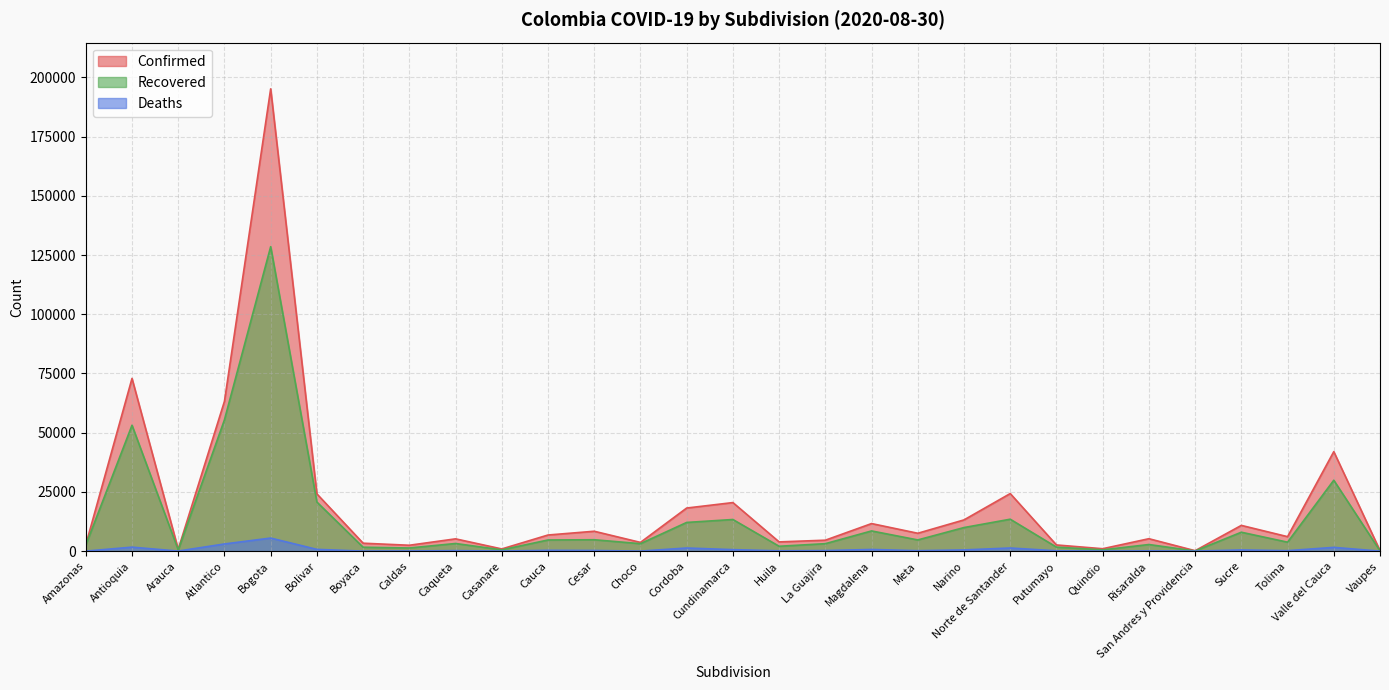

Where does the Recovered series first go above 3773?

Antioquia